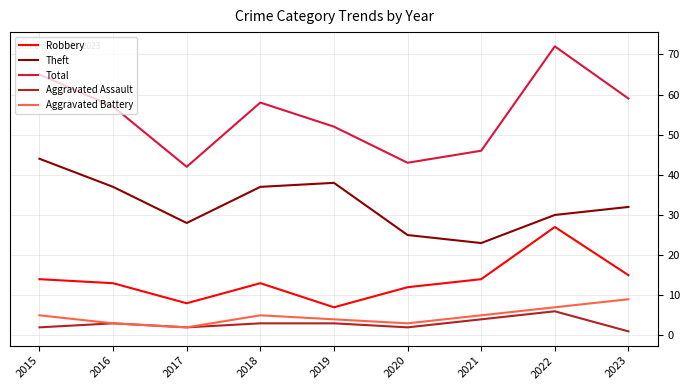

The Theft series shows 42 at 2017. True or false?

False